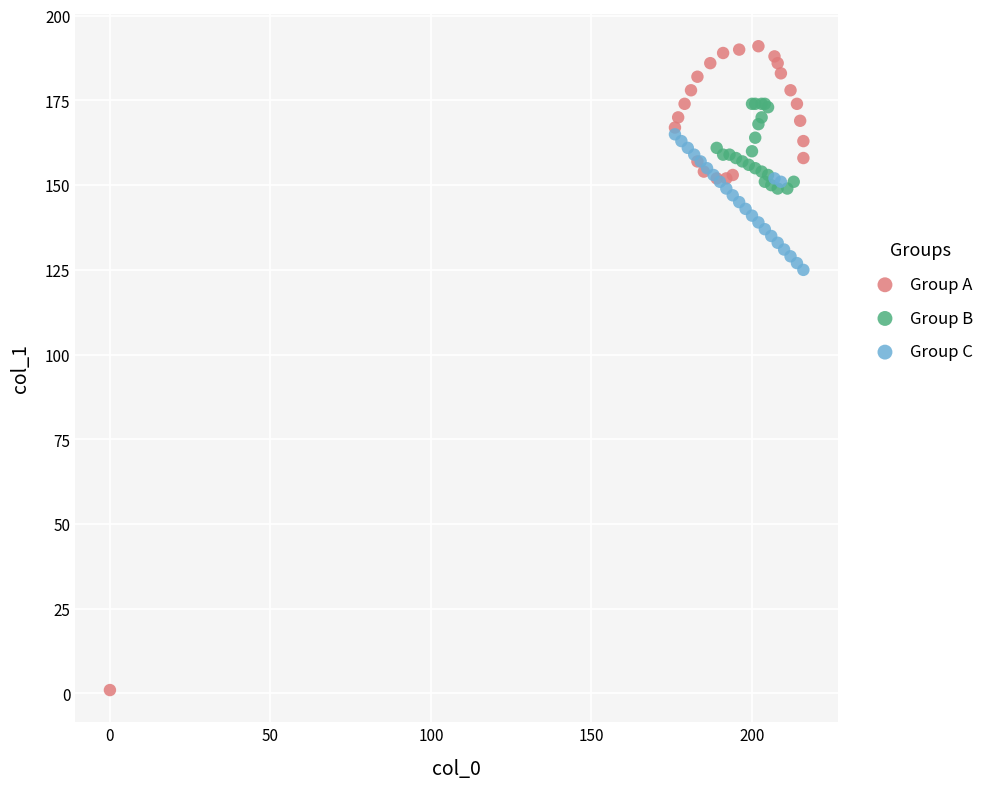

Which series contains the lowest Y value?

Group A